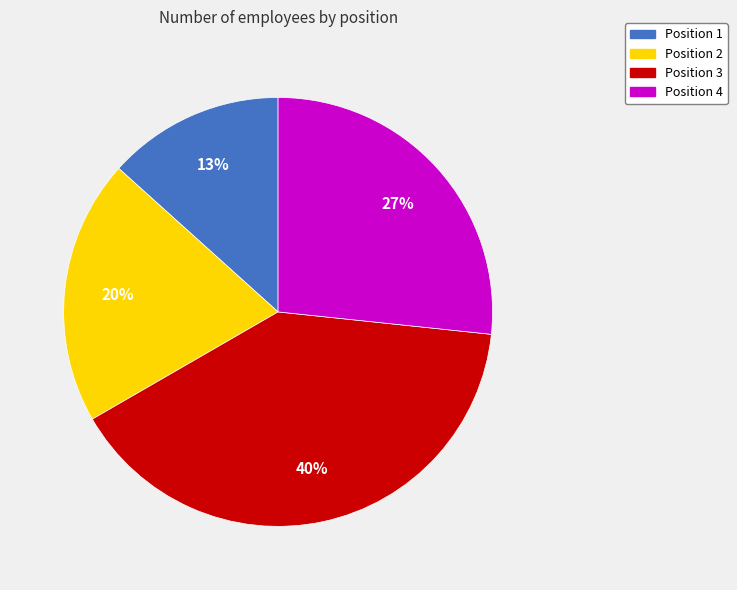

The Position 2 slice represents 5% of the pie. True or false?

False